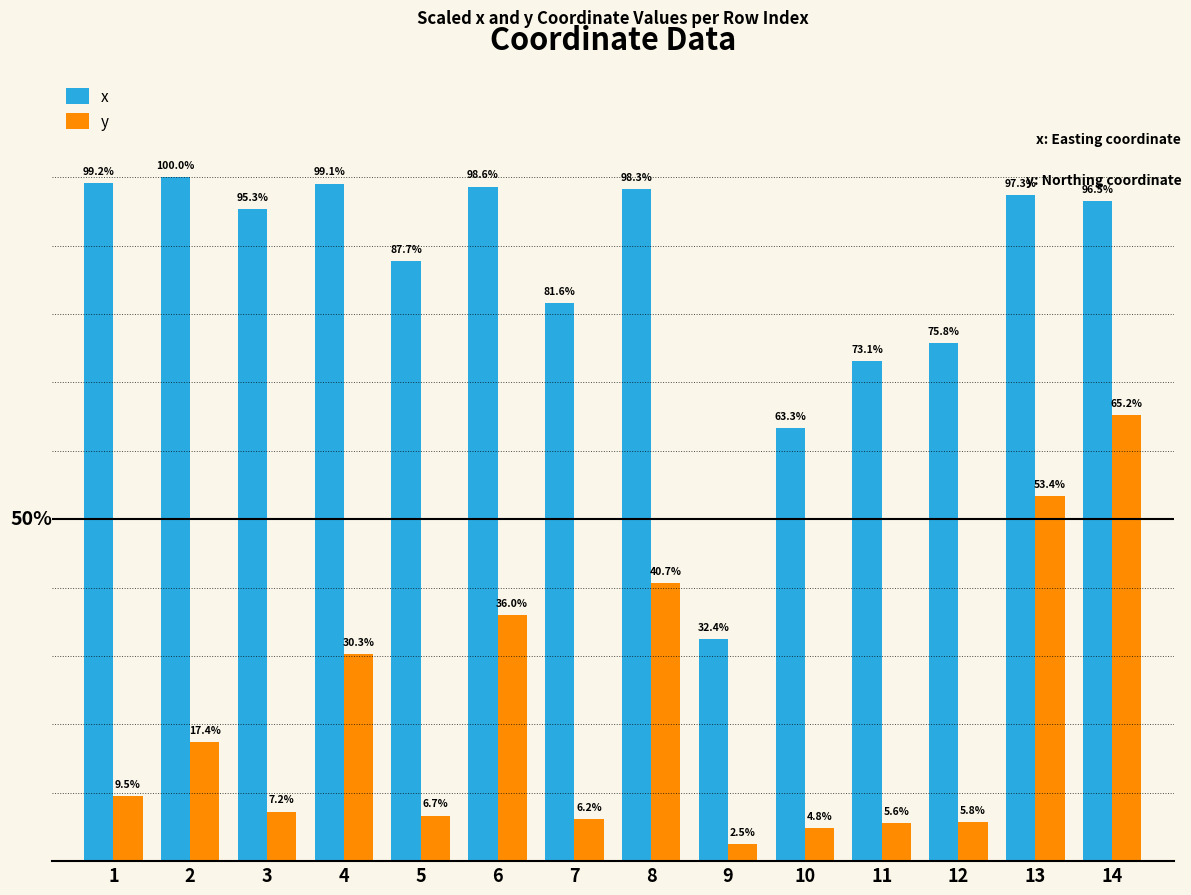

List the labels in order of x value, largest first.

2, 1, 4, 6, 8, 13, 14, 3, 5, 7, 12, 11, 10, 9